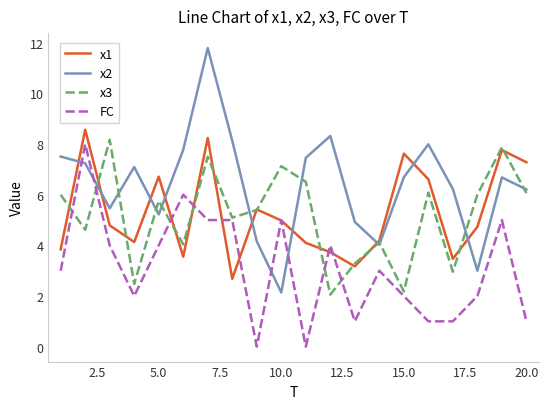

What is the highest value of the x3 series?

8.2